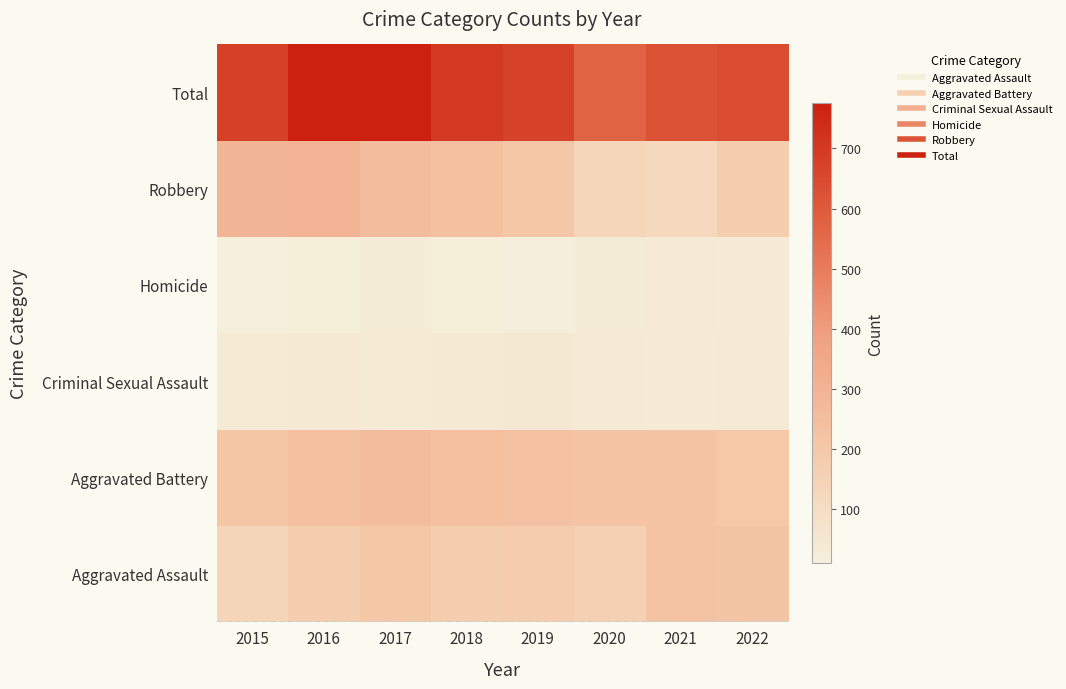

Reading left to right, extract all data points from this chart.

Aggravated Assault: 2015=140	2016=176	2017=203	2018=169	2019=181	2020=160	2021=222	2022=212
Aggravated Battery: 2015=207	2016=239	2017=252	2018=235	2019=227	2020=220	2021=217	2022=199
Criminal Sexual Assault: 2015=36	2016=43	2017=37	2018=40	2019=47	2020=35	2021=30	2022=33
Homicide: 2015=9	2016=20	2017=27	2018=20	2019=17	2020=29	2021=33	2022=30
Robbery: 2015=288	2016=294	2017=257	2018=239	2019=201	2020=131	2021=123	2022=168
Total: 2015=680	2016=772	2017=776	2018=703	2019=673	2020=575	2021=625	2022=642